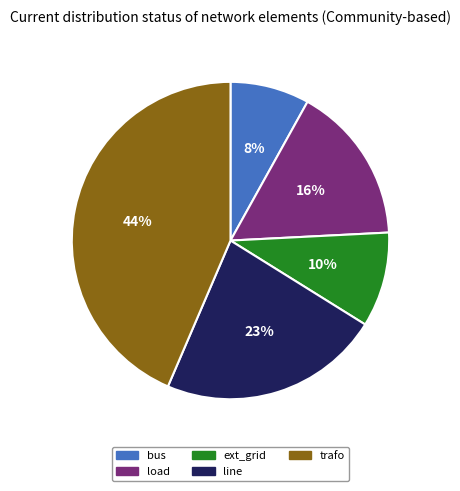

Is the sum of bus and load greater than half?

No